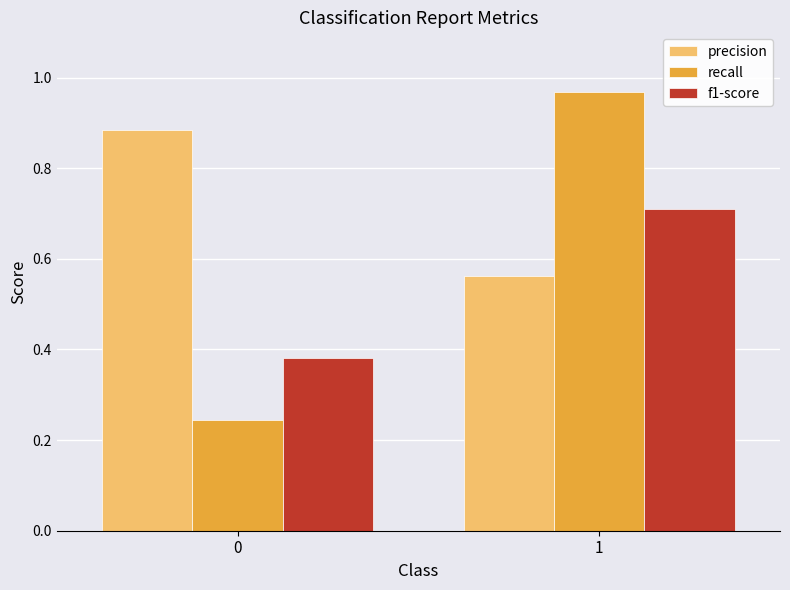

At 0, list the series in order from largest to smallest.

precision, f1-score, recall